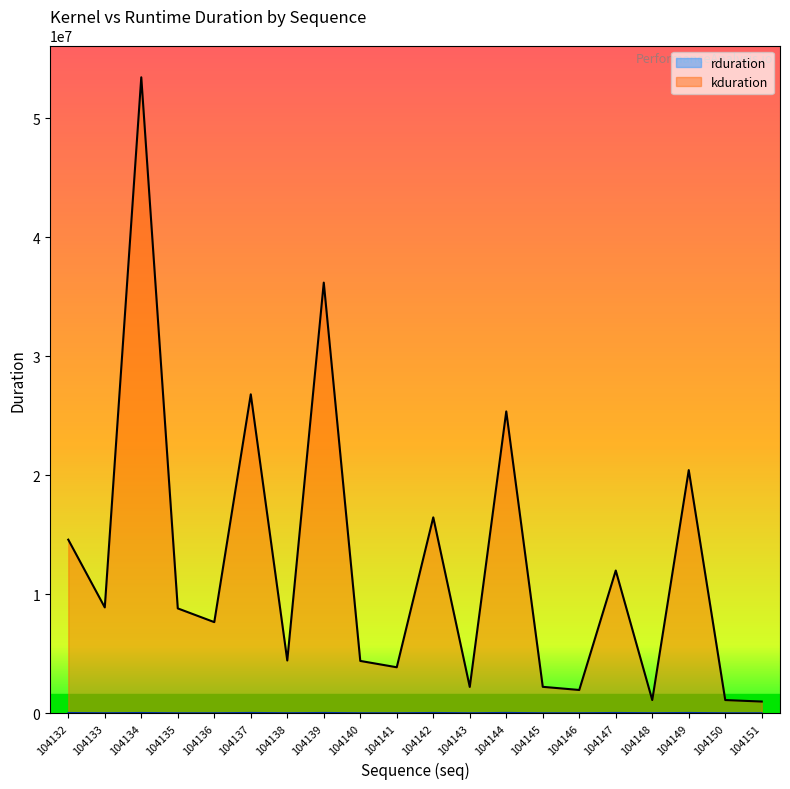

List the series in order of their overall mean, highest first.

kduration, rduration